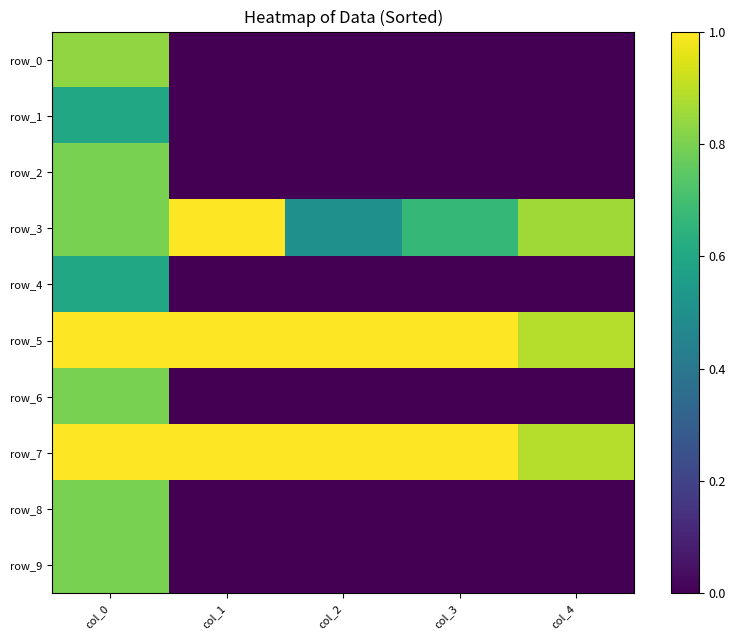

Reading left to right, what are all the values shown in this chart?

row_0: 0.8	0.0	0.0	0.0	0.0
row_1: 0.6	0.0	0.0	0.0	0.0
row_2: 0.8	0.0	0.0	0.0	0.0
row_3: 0.8	1.0	0.5	0.7	0.9
row_4: 0.6	0.0	0.0	0.0	0.0
row_5: 1.0	1.0	1.0	1.0	0.9
row_6: 0.8	0.0	0.0	0.0	0.0
row_7: 1.0	1.0	1.0	1.0	0.9
row_8: 0.8	0.0	0.0	0.0	0.0
row_9: 0.8	0.0	0.0	0.0	0.0